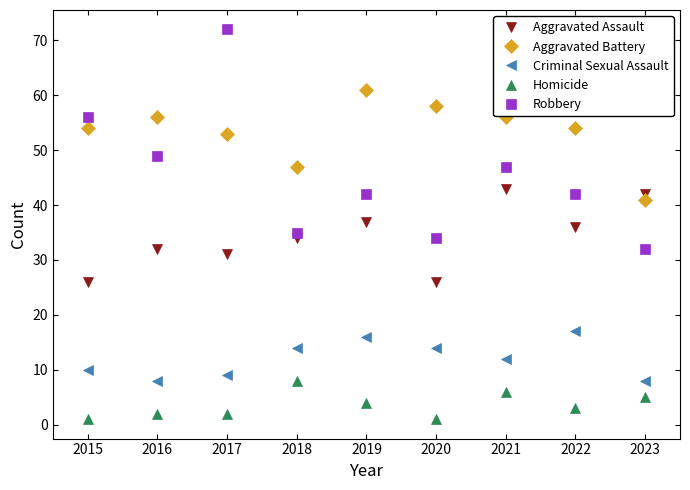

Which series has the largest total across all categories?

Aggravated Battery